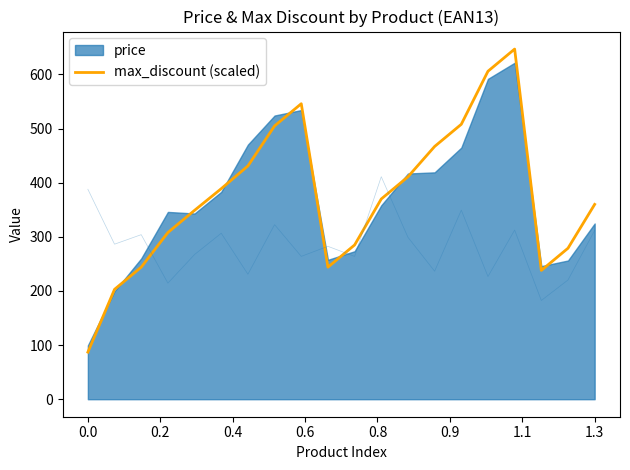

How many interior local peaks (higher than both neighbors) does the data have?

2